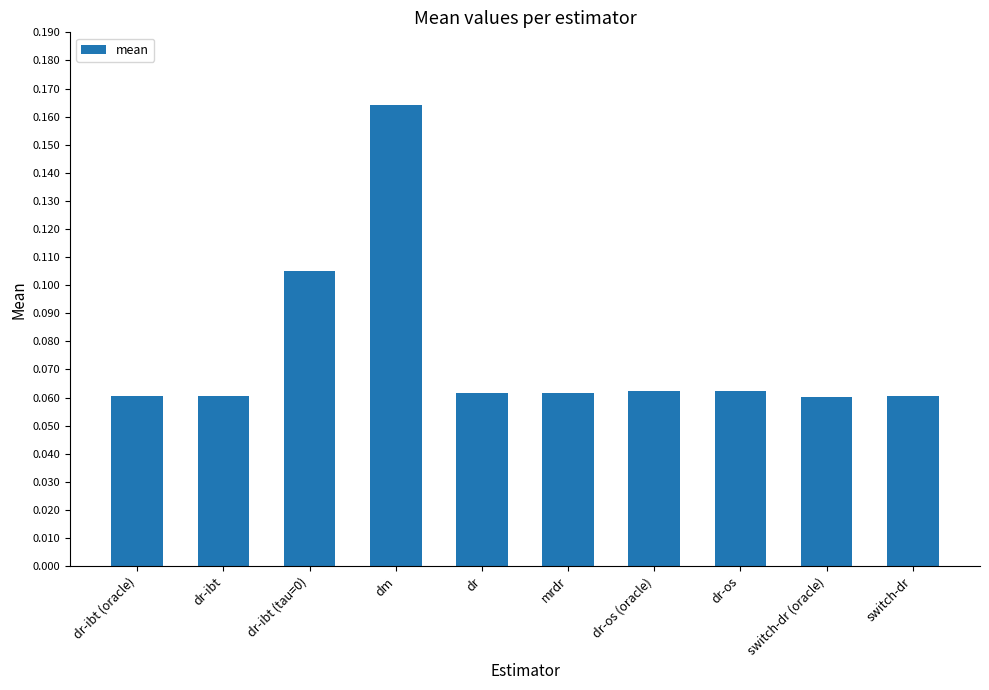

At which category does the chart reach its peak across all series?

dm